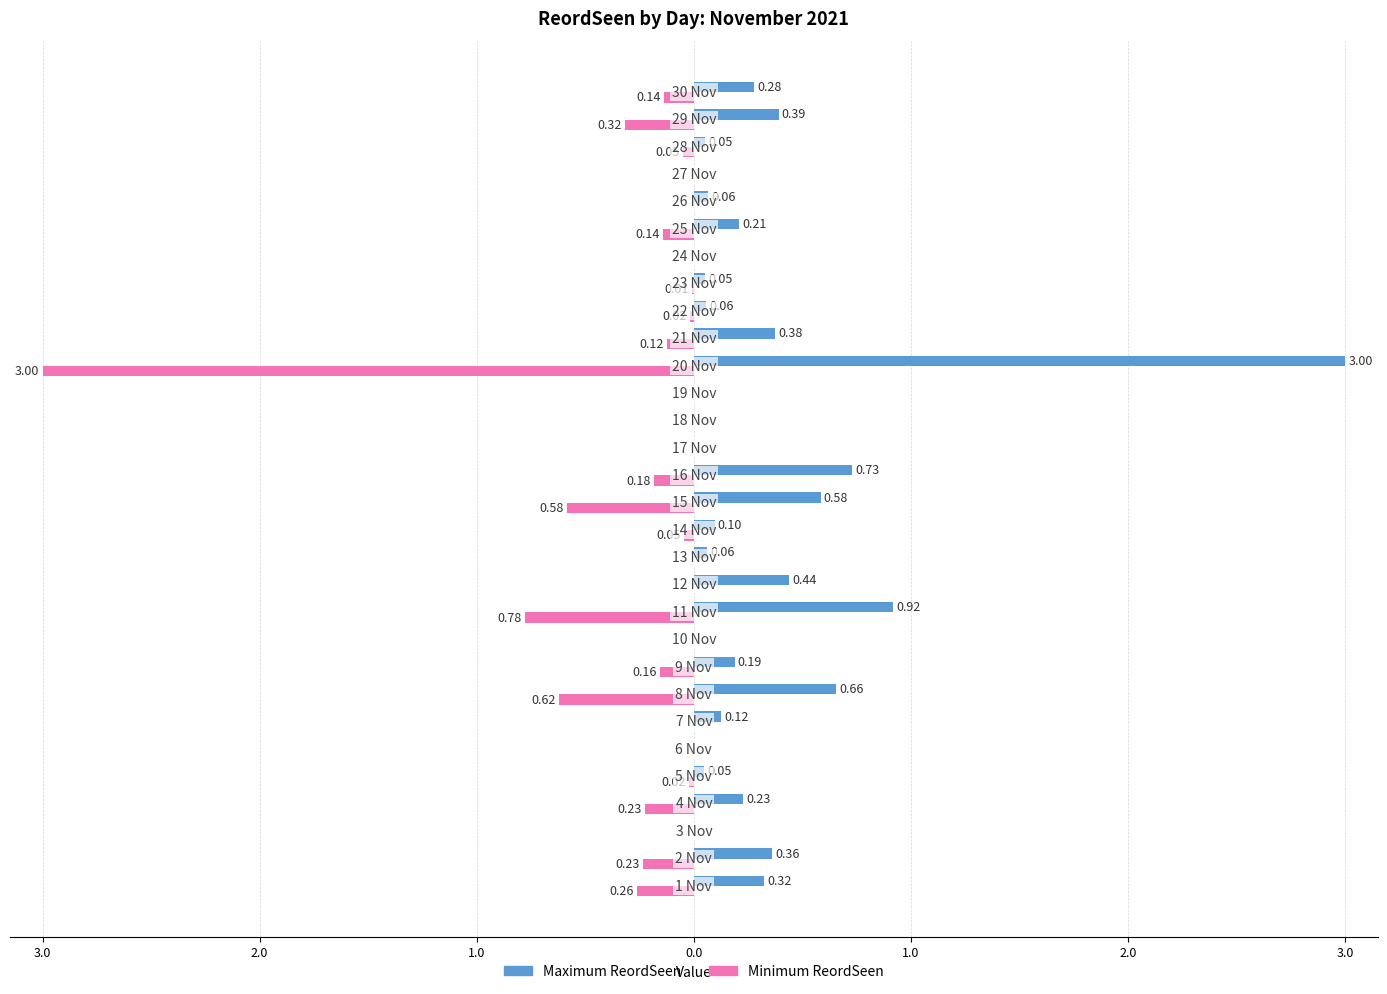

What are all the series names shown in the legend?

Maximum ReordSeen, Minimum ReordSeen